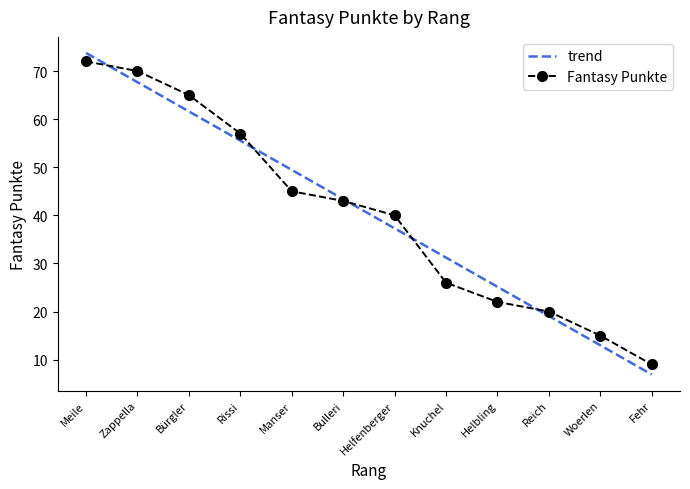

What is the minimum value shown in the chart?

9